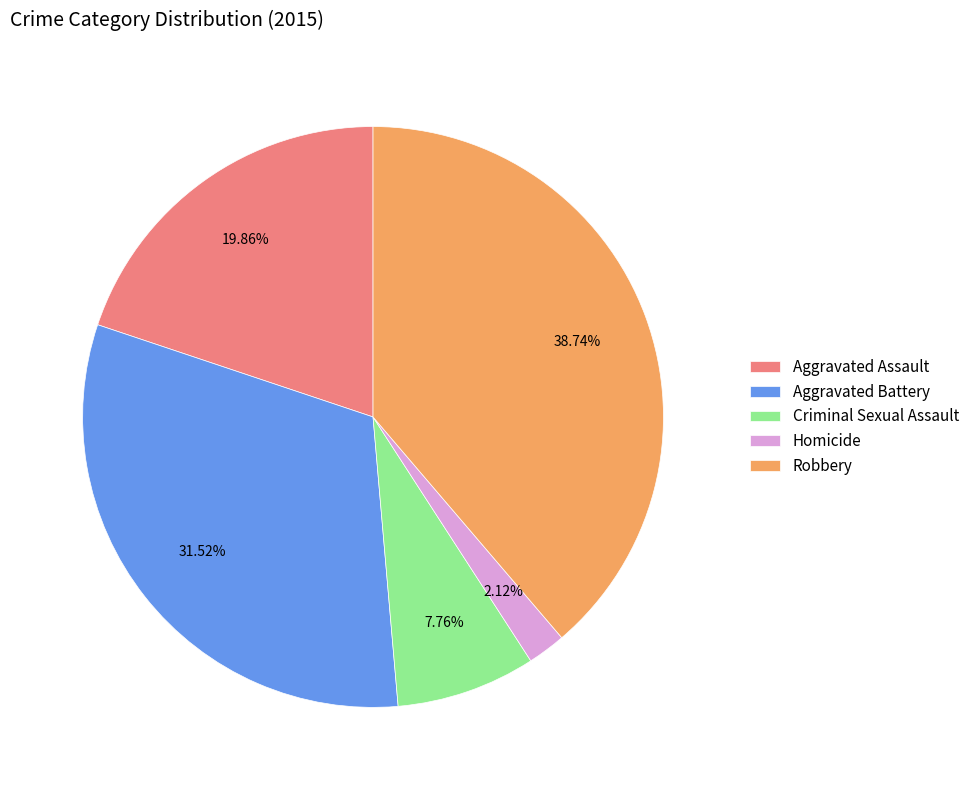

True or false: Robbery accounts for 39% of the total.

True